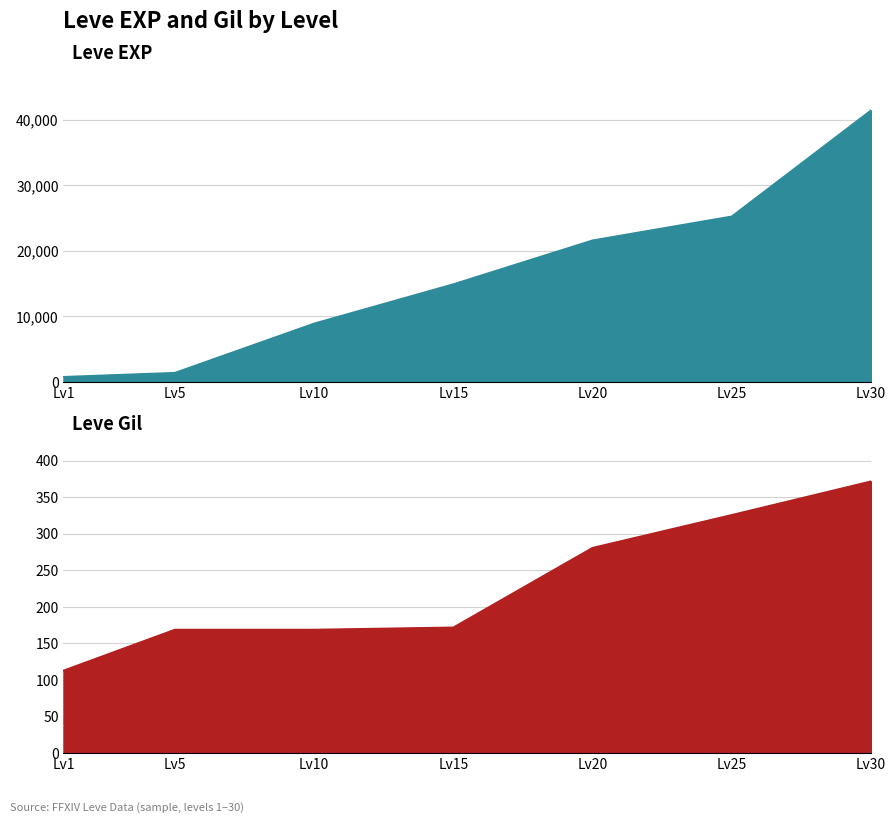

Which series has the largest total across all categories?

Leve EXP